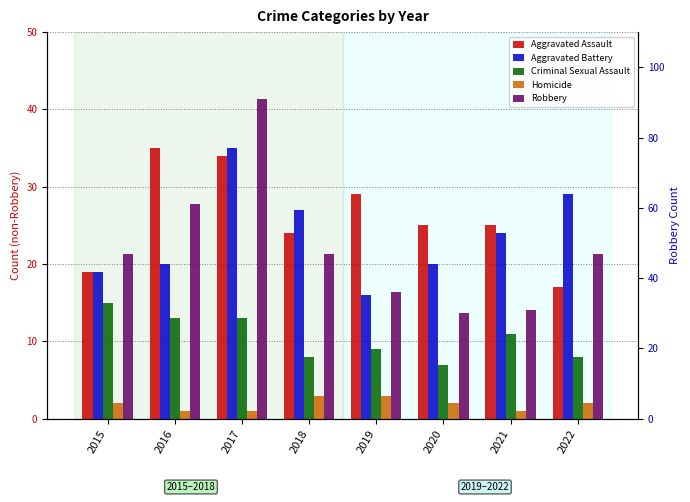

What is the difference between the maximum and second lowest values in the Criminal Sexual Assault series?

7